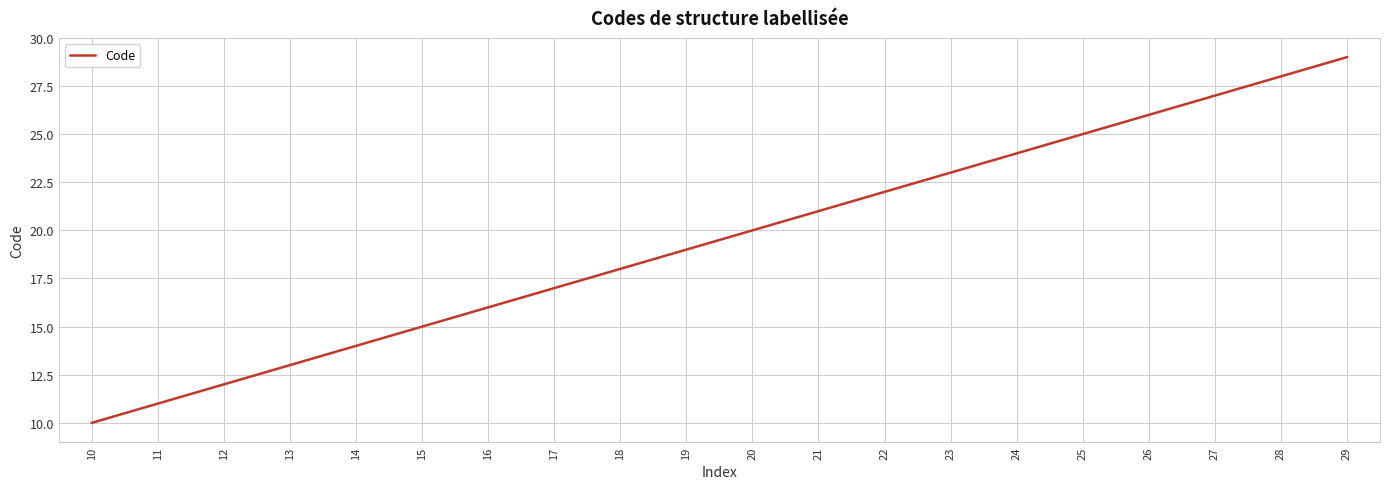

True or false: there are more than 1 points higher than both neighbors.

False